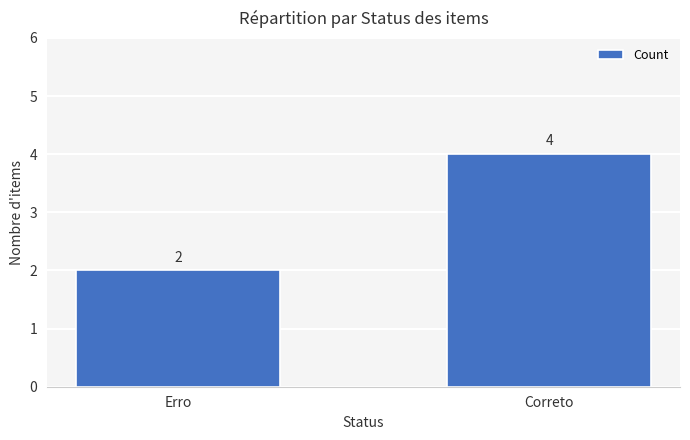

Reading left to right, transcribe all the data shown in this chart.

Erro=2	Correto=4